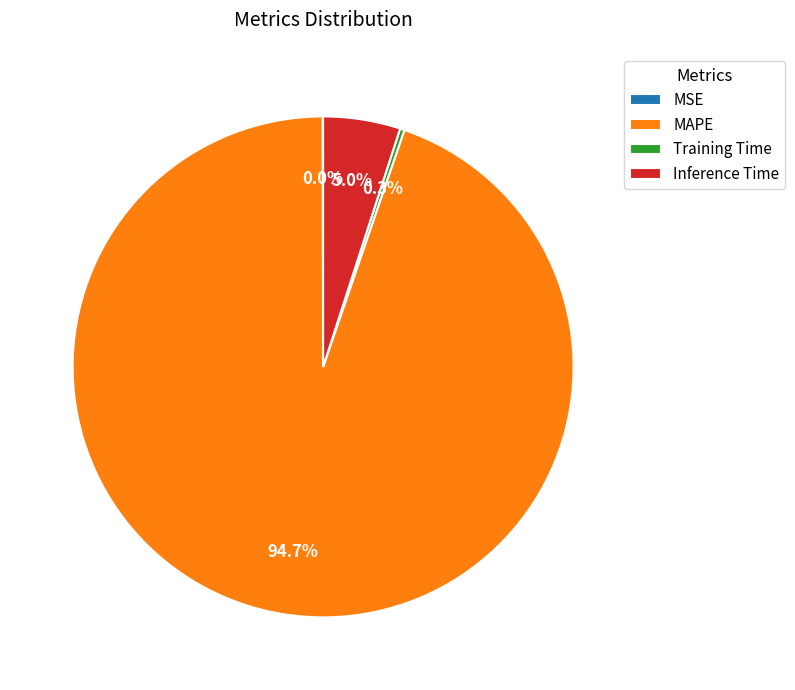

To the nearest percent, what is the difference between the MAPE and Training Time slice percentages?

94%